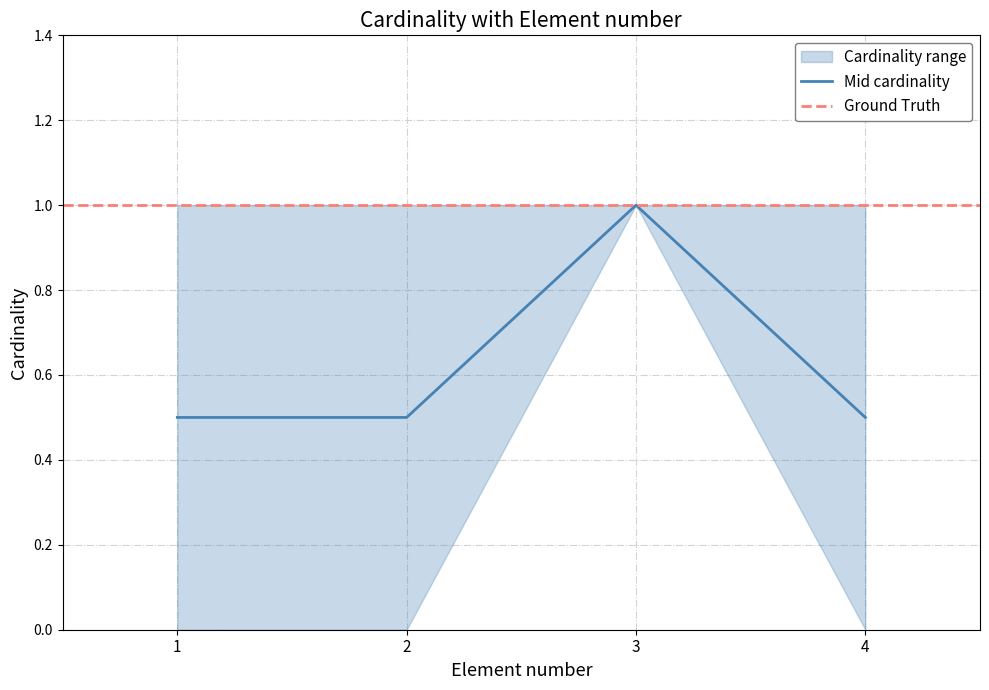

True or false: the data has more than 2 interior local peaks.

False